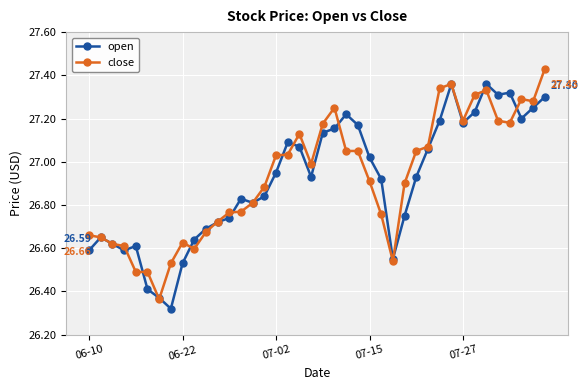

True or false: open has more than 0 points higher than both neighbors.

True